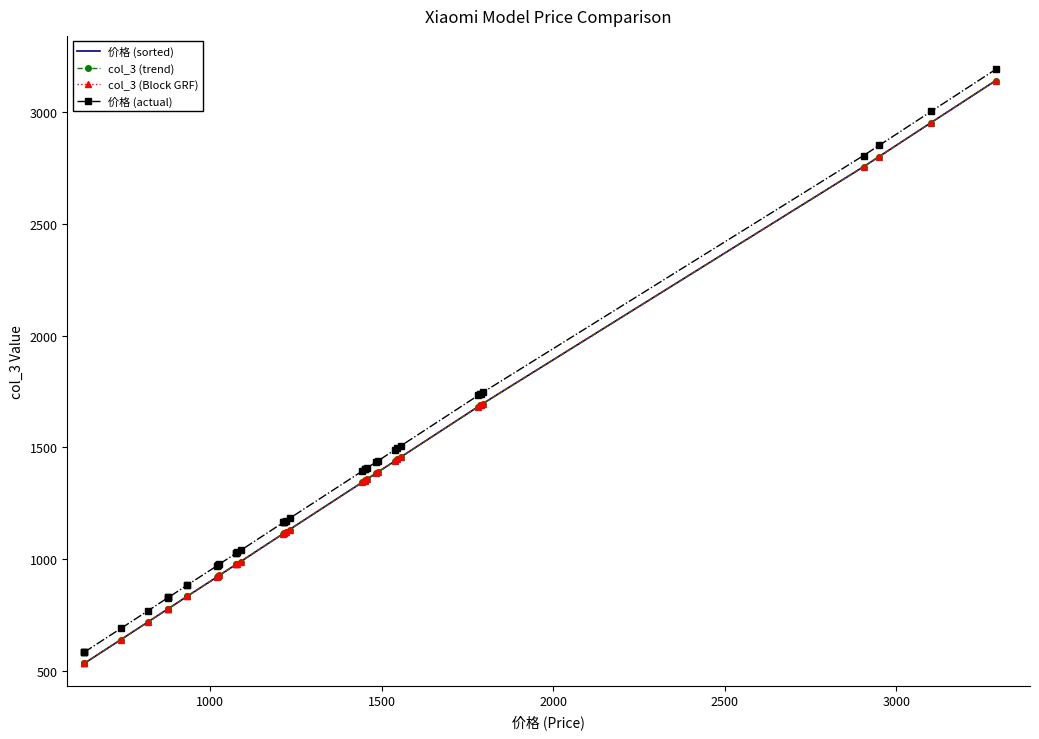

True or false: 价格 (sorted) and 价格 (actual) cross at least once.

False